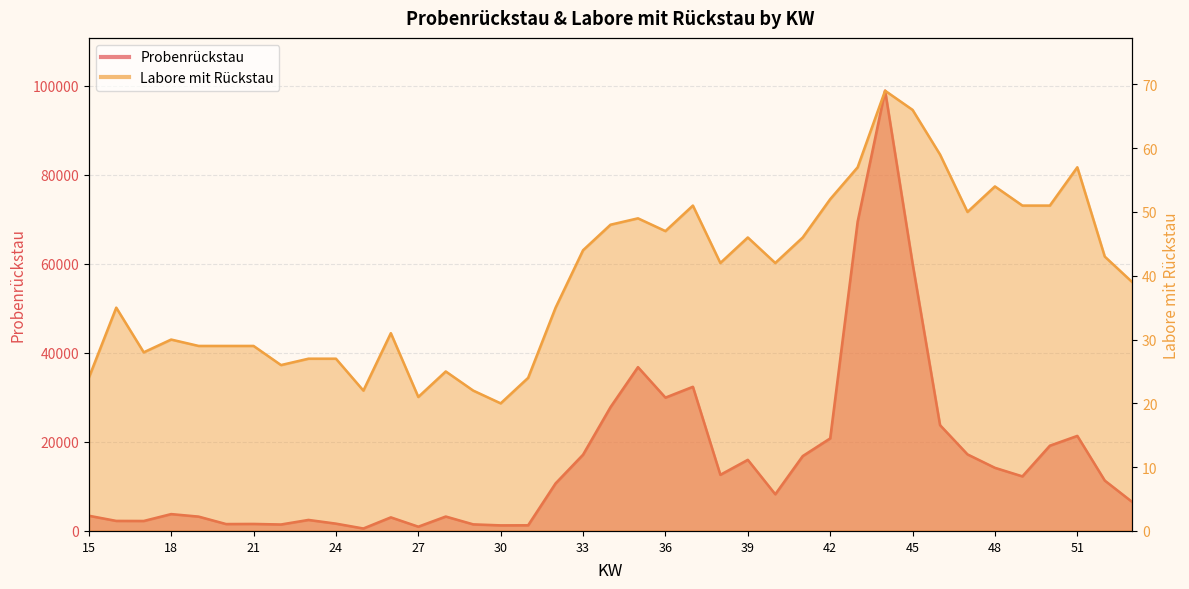

Reading left to right, extract all data points from this chart.

Probenrückstau: 15=3423	16=2259	17=2243	18=3790	19=3224	20=1552	21=1578	22=1454	23=2478	24=1646	25=553	26=3056	27=960	28=3242	29=1483	30=1256	31=1274	32=10693	33=17143	34=27828	35=36812	36=29964	37=32397	38=12617	39=15983	40=8245	41=16829	42=20799	43=69524	44=98931	45=60113	46=23780	47=17207	48=14191	49=12267	50=19159	51=21364	52=11321	53=6507
Labore mit Rückstau: 15=24	16=35	17=28	18=30	19=29	20=29	21=29	22=26	23=27	24=27	25=22	26=31	27=21	28=25	29=22	30=20	31=24	32=35	33=44	34=48	35=49	36=47	37=51	38=42	39=46	40=42	41=46	42=52	43=57	44=69	45=66	46=59	47=50	48=54	49=51	50=51	51=57	52=43	53=39